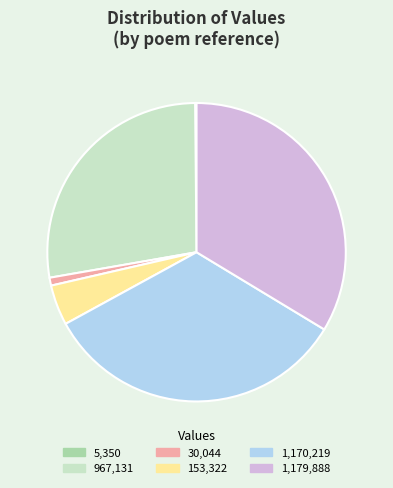

Is there a majority slice in this chart?

No